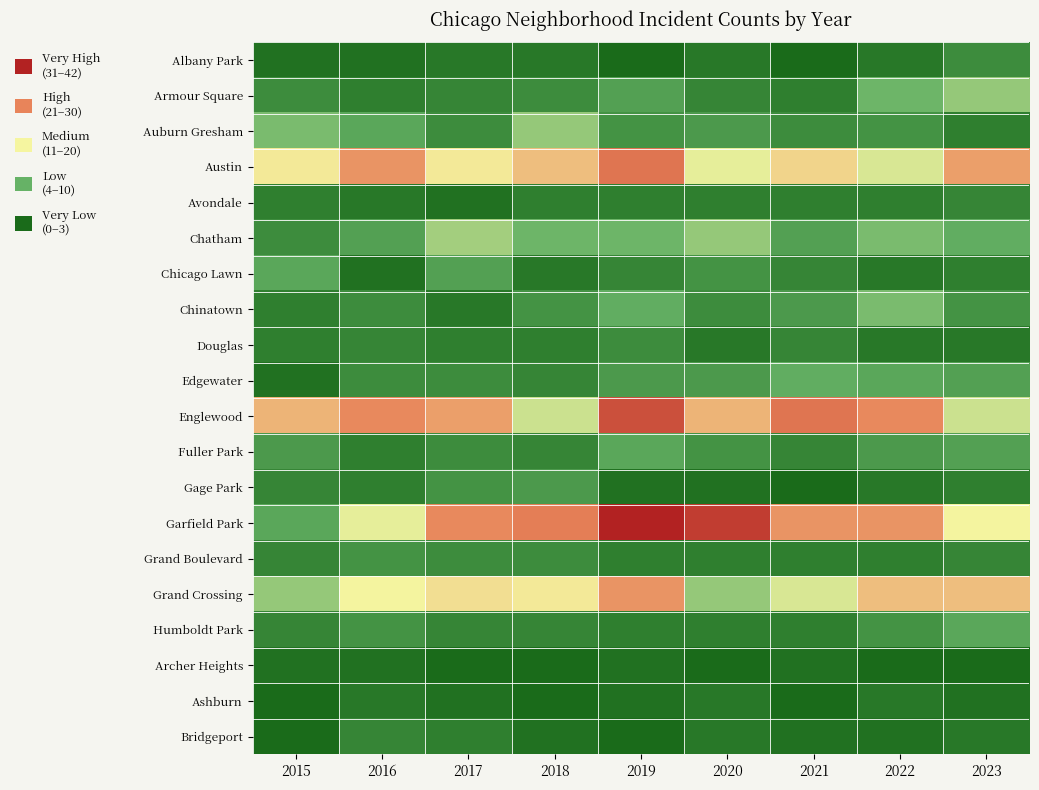

Rank the series at 2020 from highest to lowest value.

Garfield Park, Englewood, Austin, Chatham, Grand Crossing, Auburn Gresham, Edgewater, Chicago Lawn, Fuller Park, Chinatown, Armour Square, Avondale, Grand Boulevard, Humboldt Park, Albany Park, Douglas, Ashburn, Bridgeport, Gage Park, Archer Heights